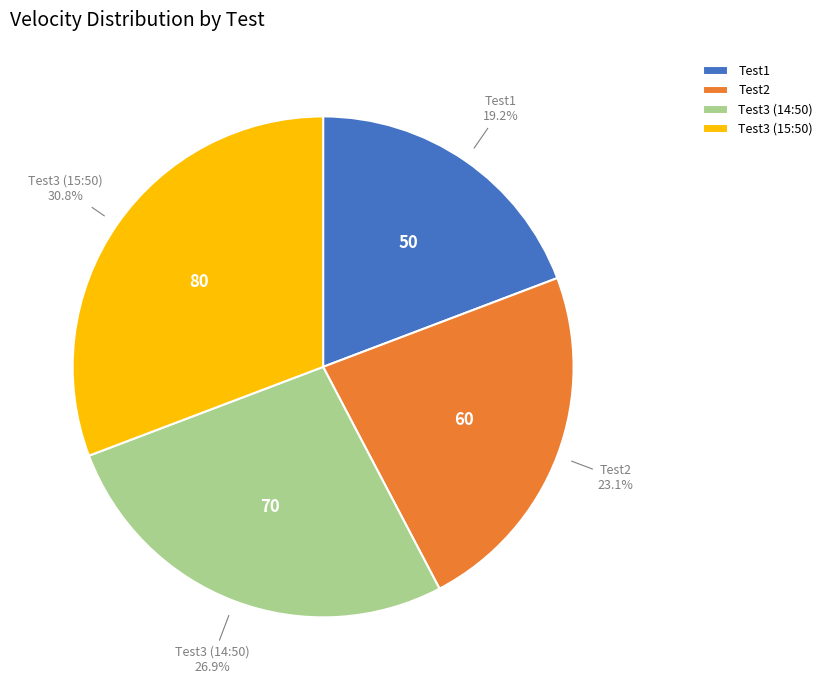

How many slices are in this pie chart?

4